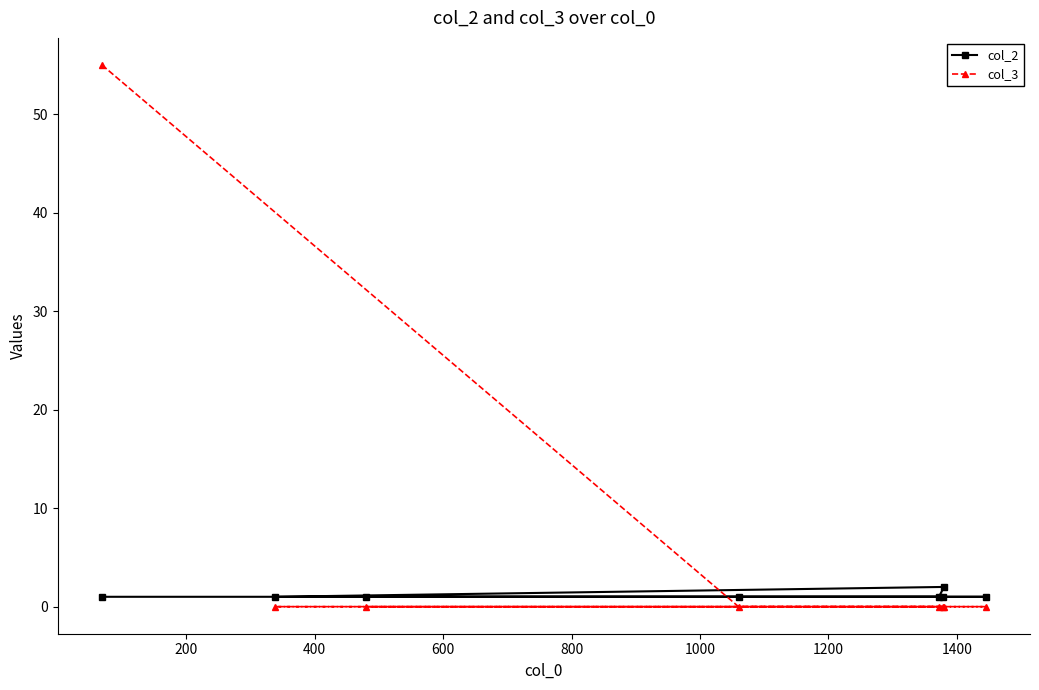

Reading right to left, extract all data points from this chart.

col_2: 1	1	2	1	1	1	1	1
col_3: 0	0	0	0	0	0	0	55